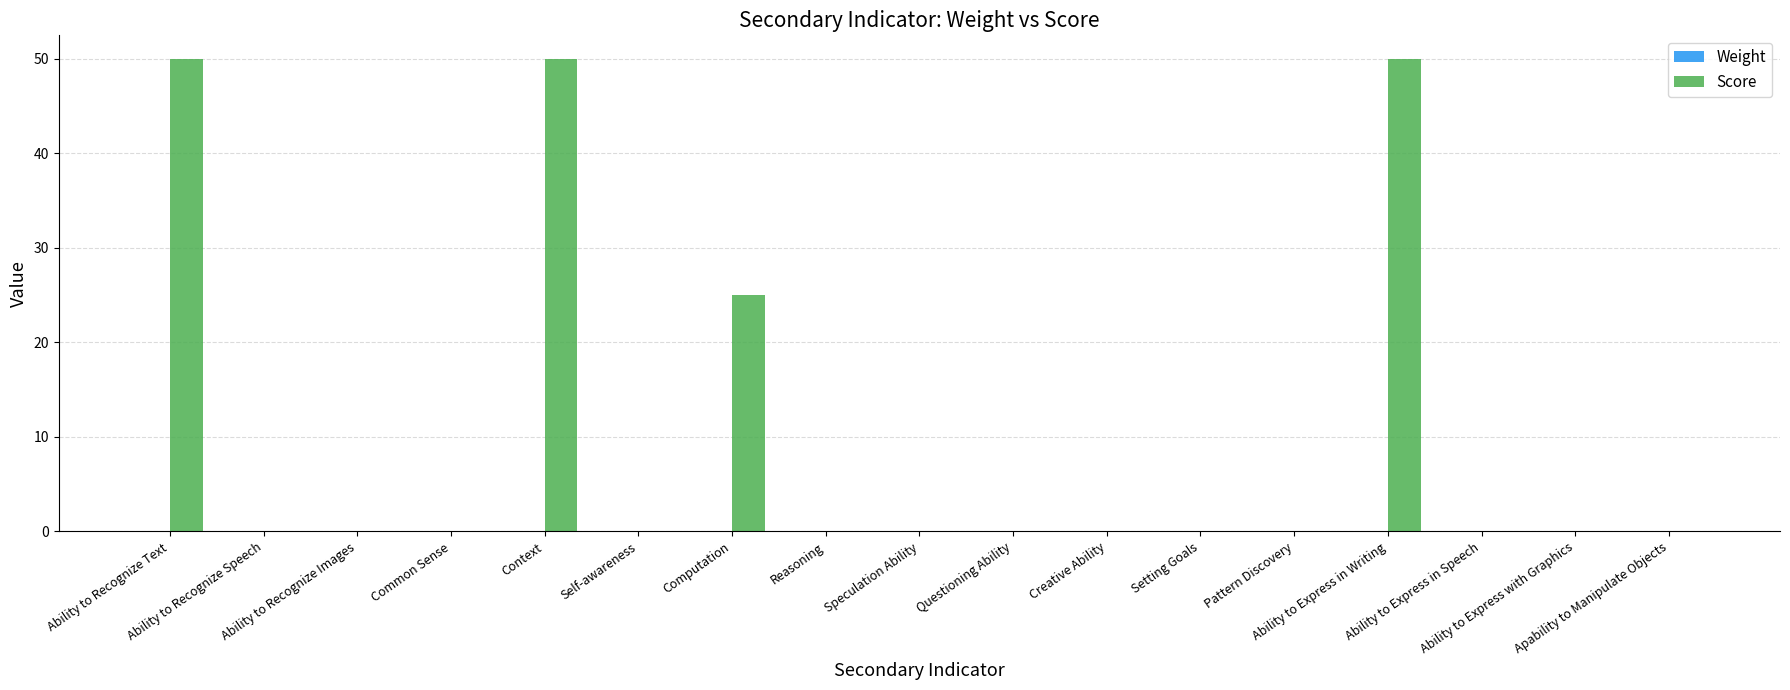

What is the sum of all Score values?

175.0